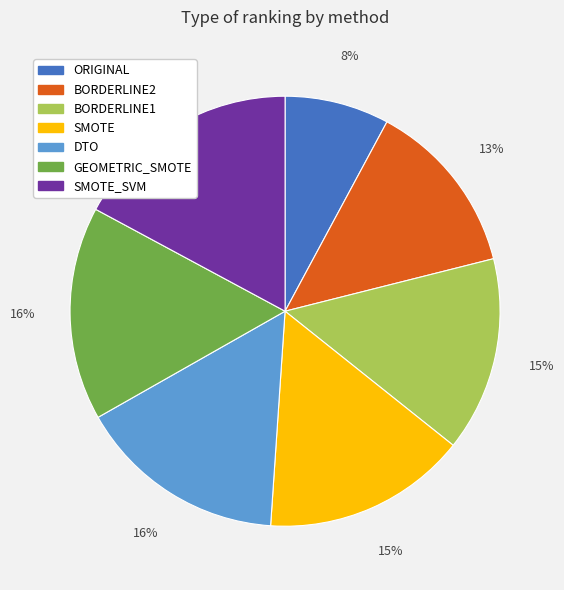

Which has a higher value, GEOMETRIC_SMOTE or ORIGINAL?

GEOMETRIC_SMOTE